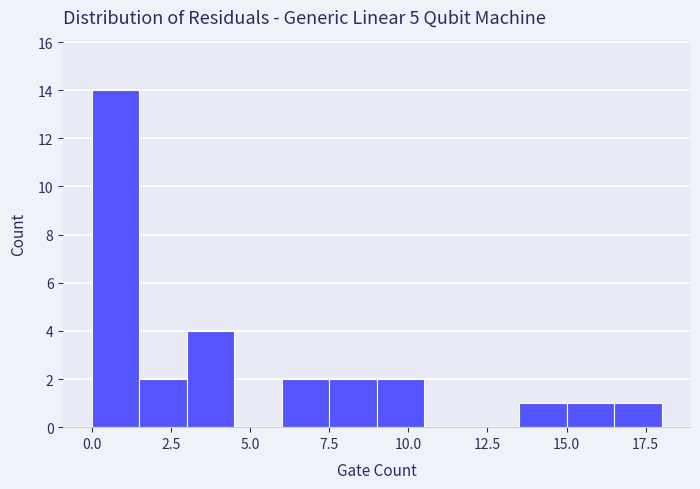

Read against the x-axis, roughly where is the centre of the tallest bar?

1.0